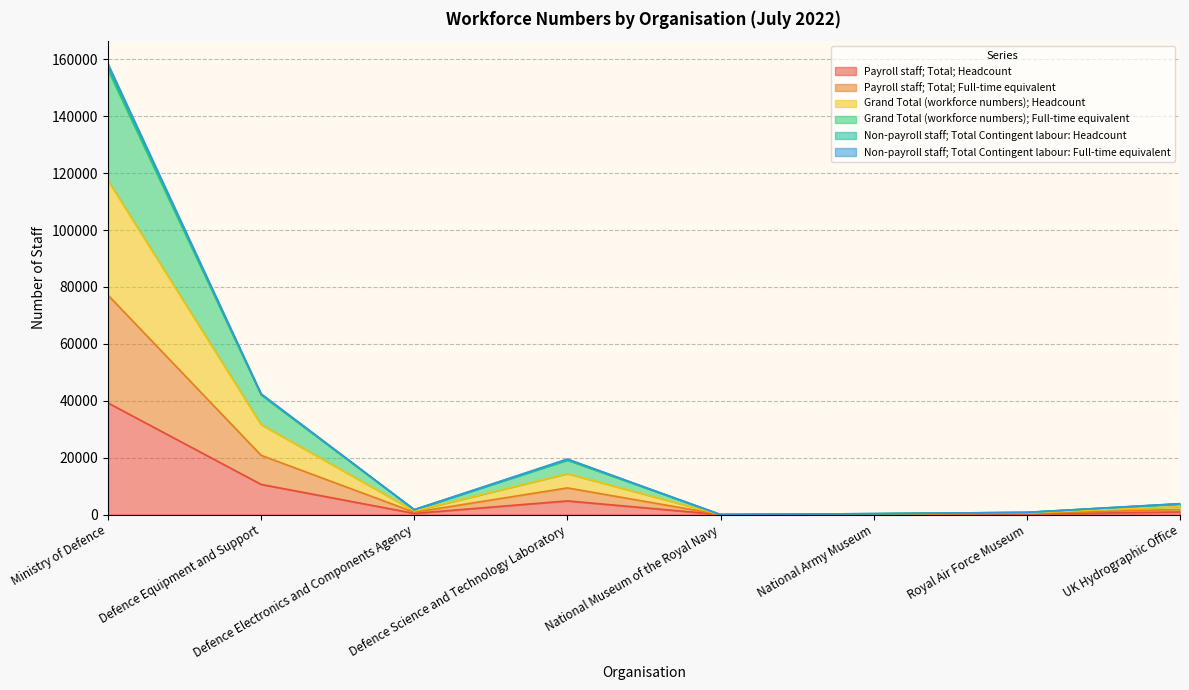

What is the approximate value of Payroll staff; Total; Headcount at Defence Science and Technology Laboratory?

4809